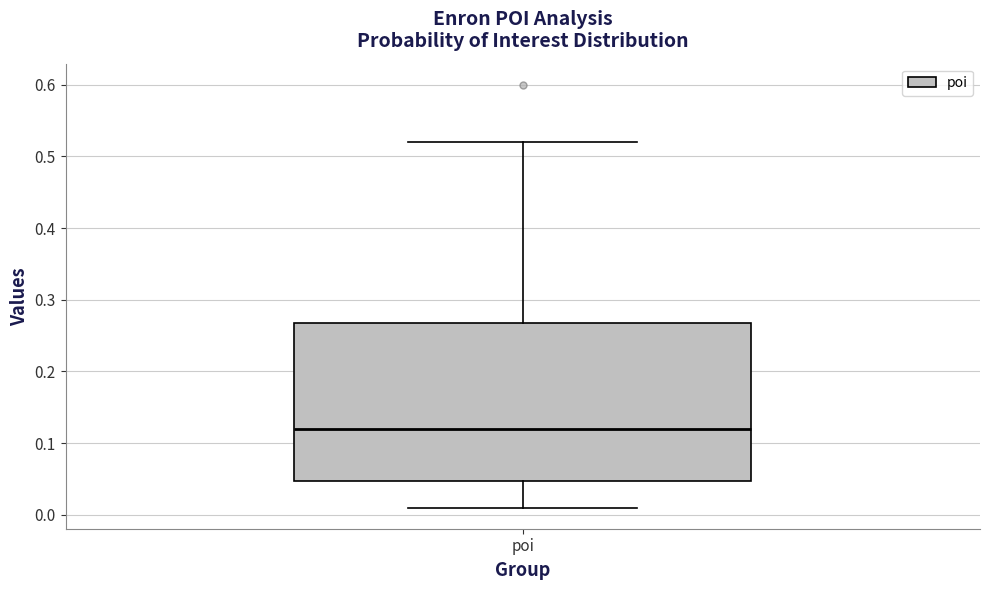

Read this box plot against the y-axis: the position of the median line, the range covered by the box, and the ends of both whiskers. The values are not printed on the chart, so give them approximately, as read against the axis.

median 0.12, box 0.05 to 0.27, whiskers 0.01 to 0.52